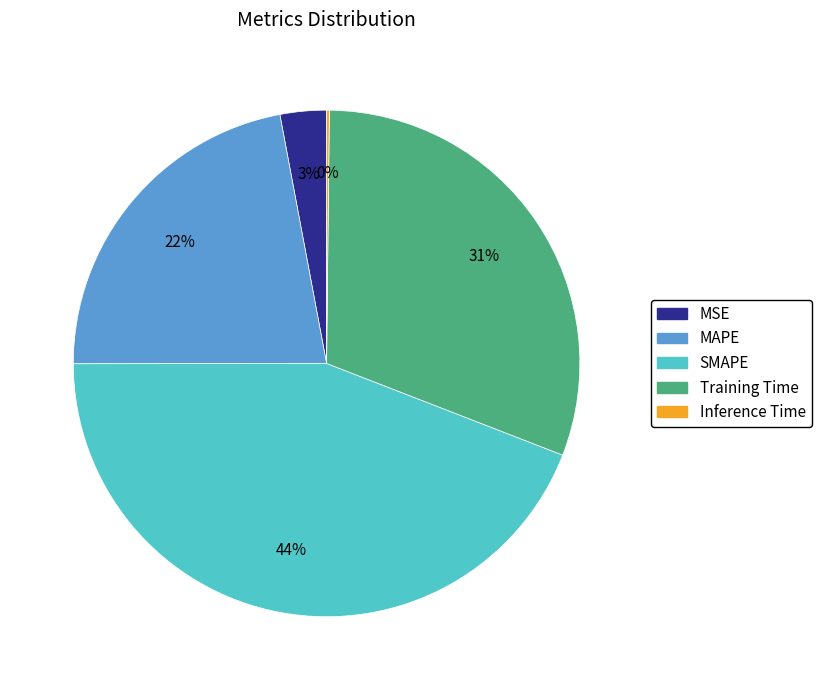

To the nearest percent, what percentage of the pie is MSE?

3%